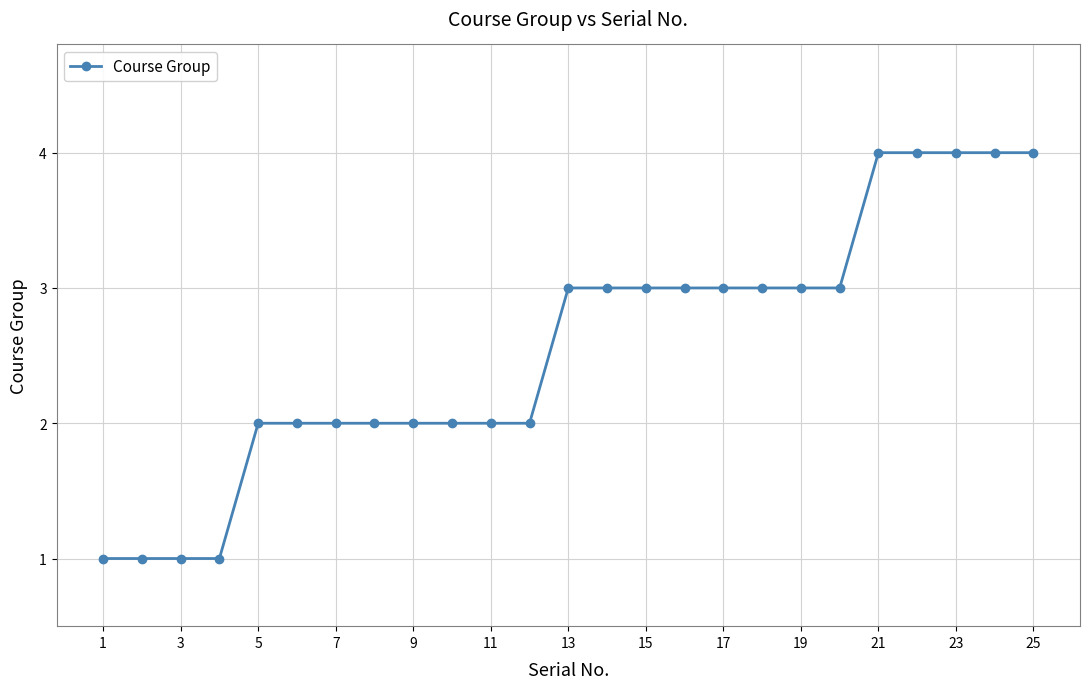

What is the maximum value shown in the chart?

4